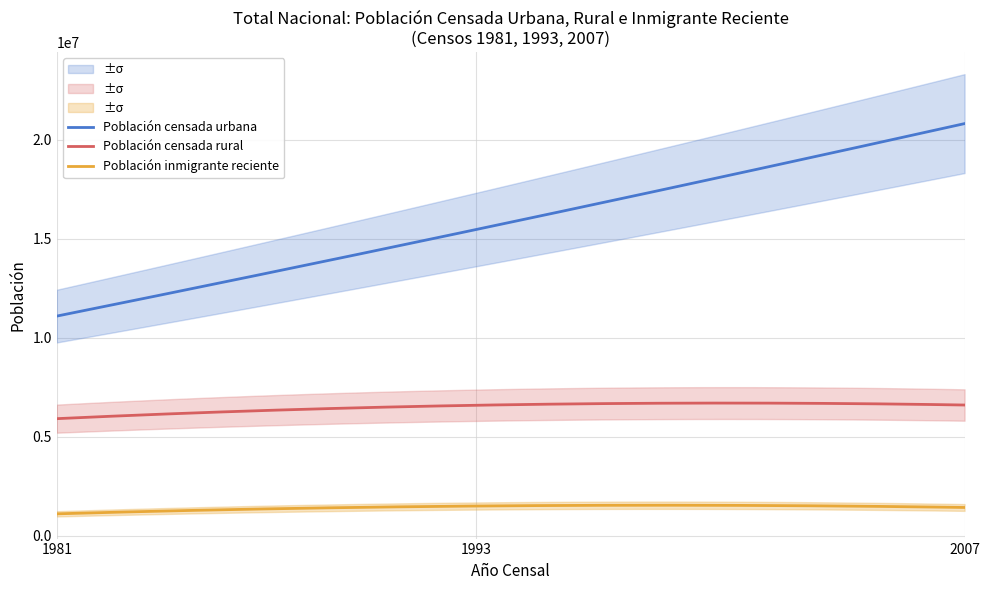

How many series are shown in this chart?

3